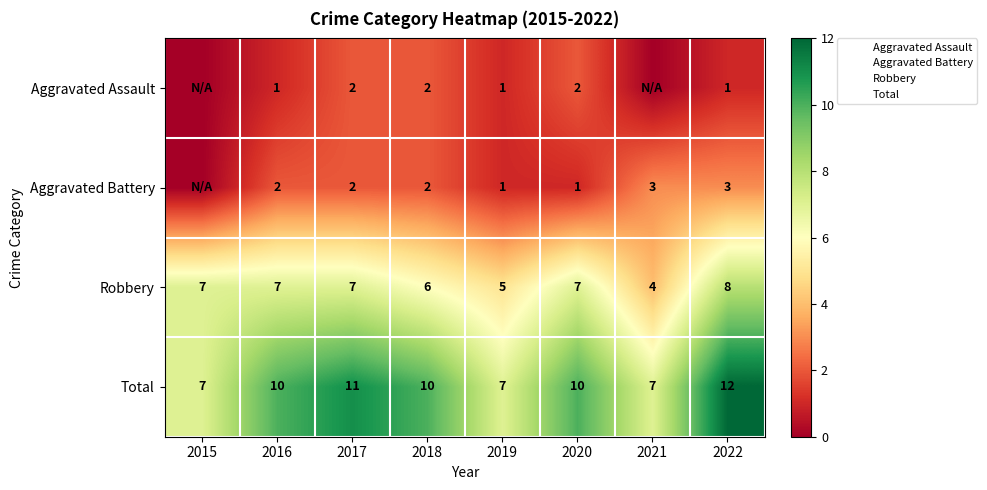

List the labels in order of Aggravated Battery value, smallest first.

2015, 2019, 2020, 2016, 2017, 2018, 2021, 2022